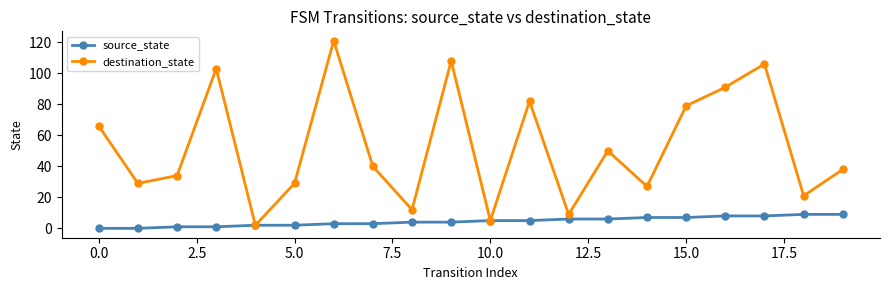

Which series has the largest total across all categories?

destination_state